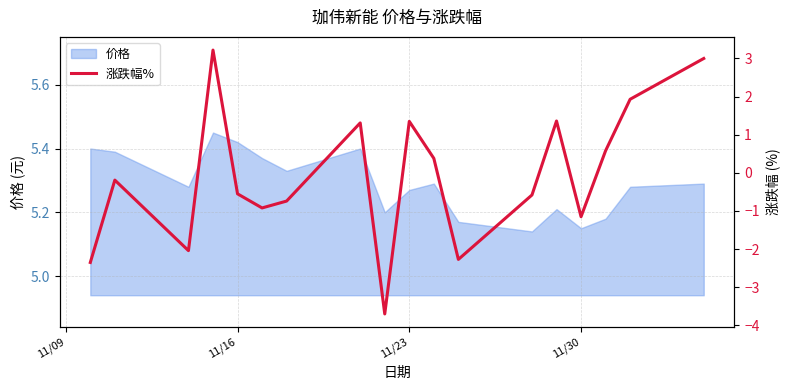

Reading left to right, extract all data points from this chart.

-2.4	-0.2	-2.0	3.2	-0.6	-0.9	-0.7	1.3	-3.7	1.4	0.4	-2.3	-0.6	1.4	-1.1	0.6	1.9	3.0